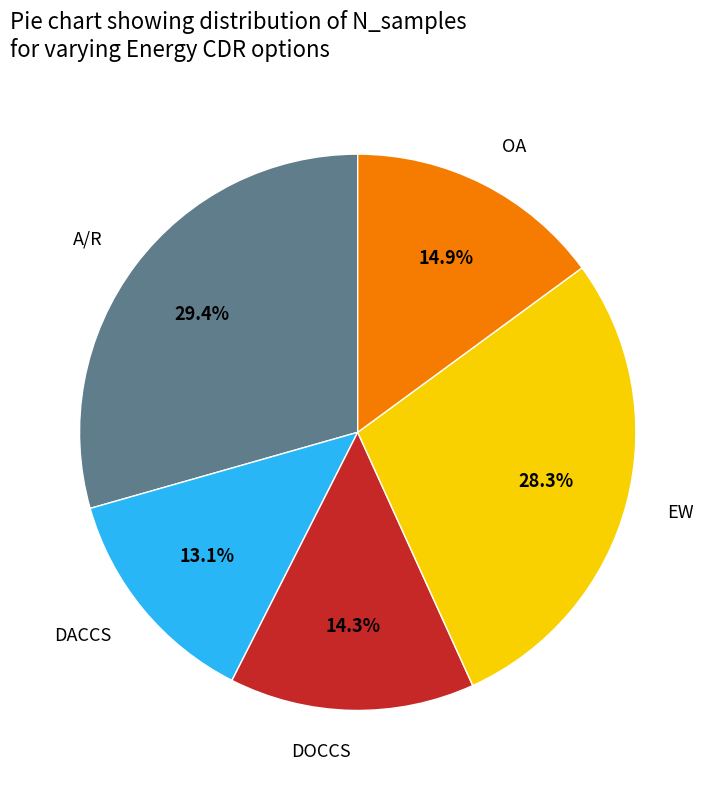

Which slice is the smallest?

DACCS